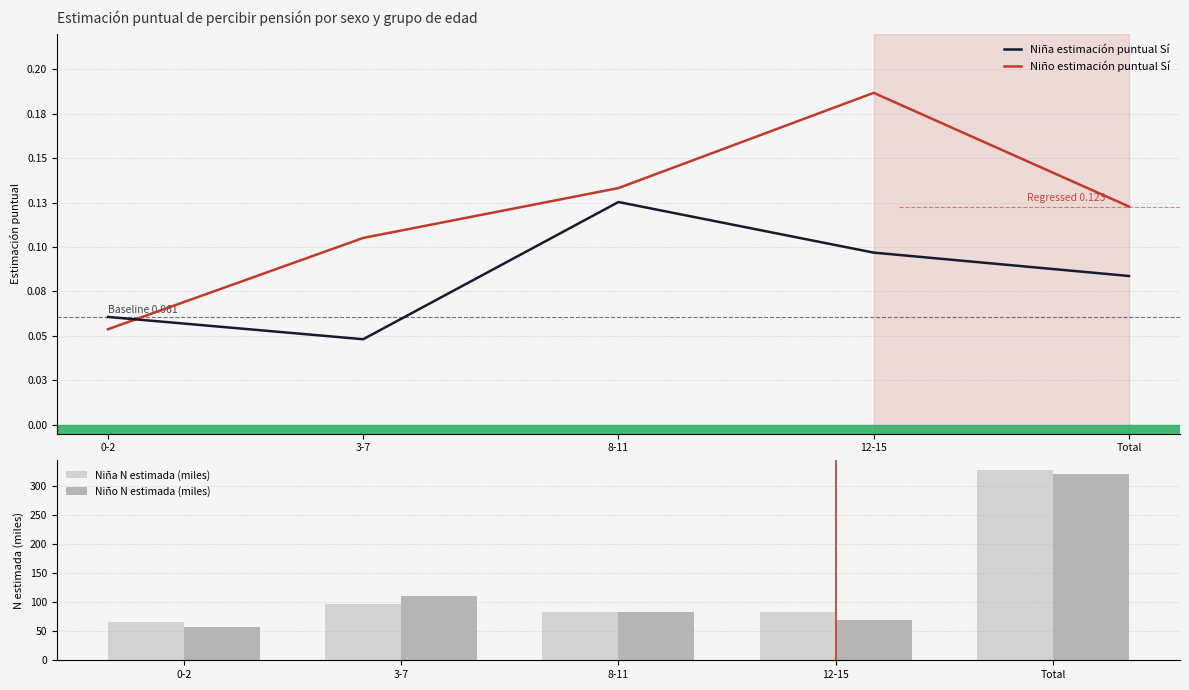

At which label does Niño N estimada (miles) reach its minimum?

0-2